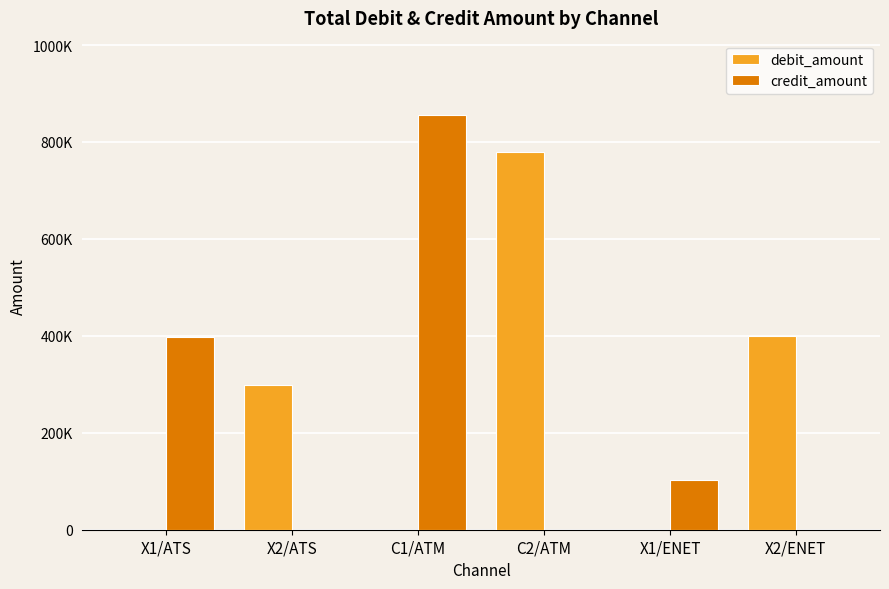

Reading left to right, extract all data points from this chart.

debit_amount: 0	299559	0	779516	0	398858
credit_amount: 397734	0	855091	0	102642	0